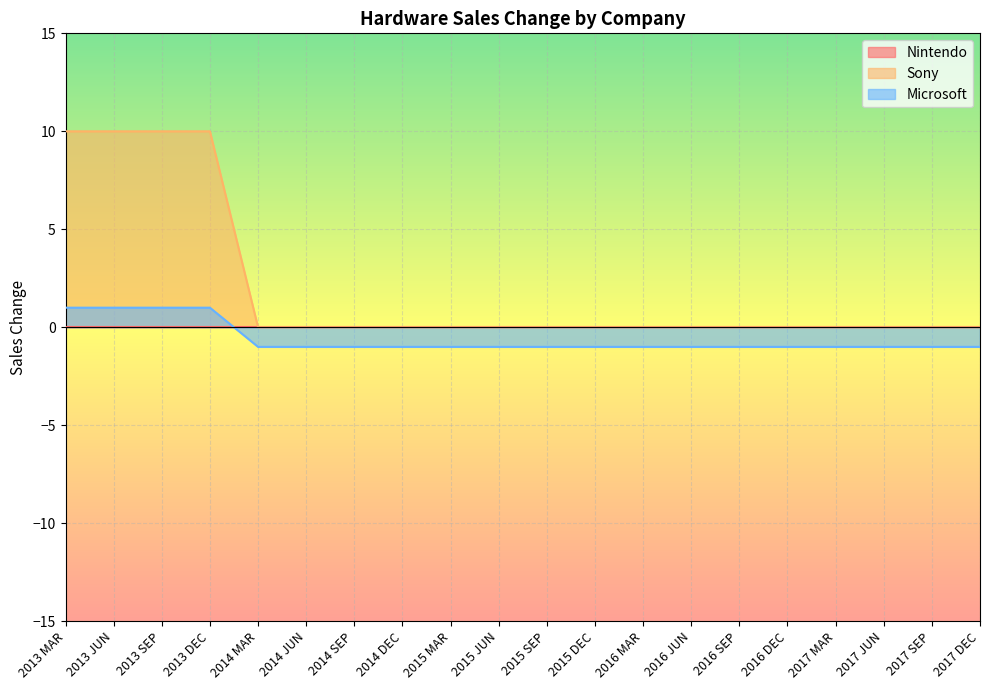

True or false: Microsoft has a value of -2 at 2017 SEP.

False